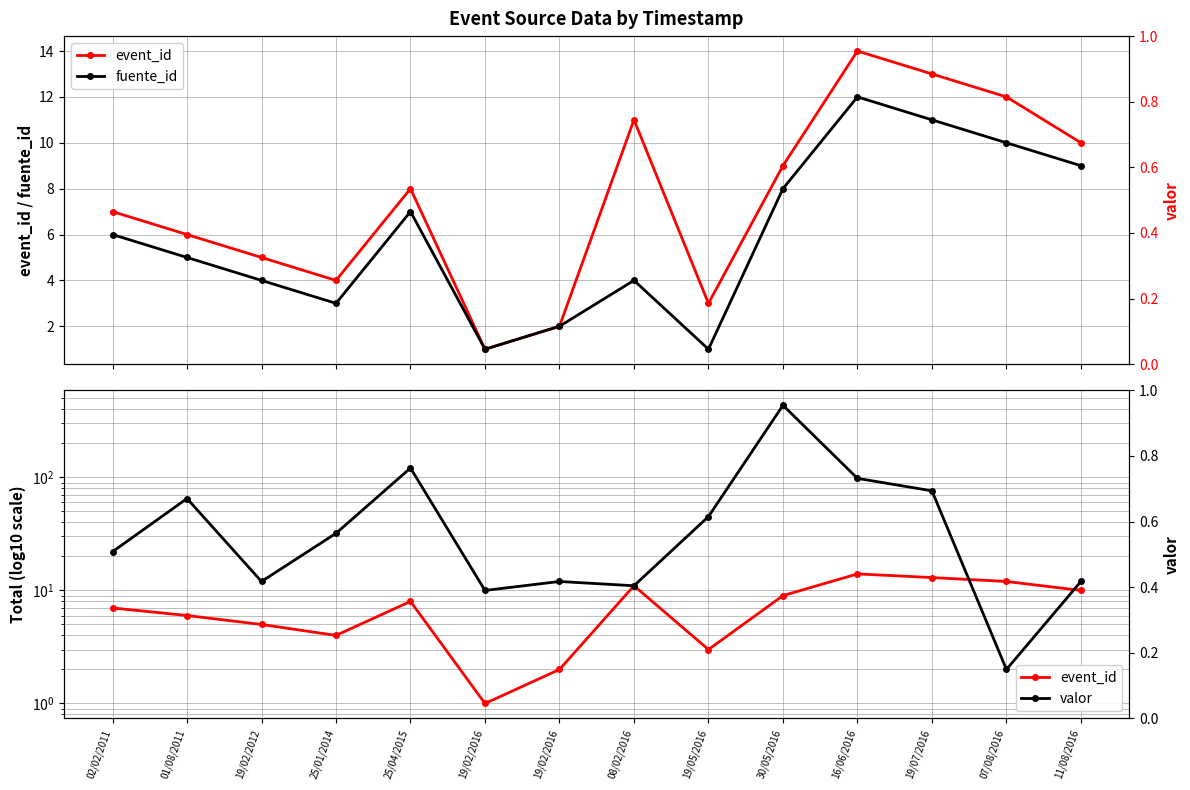

In event_id, how many points are higher than both neighbors (excluding endpoints)?

3